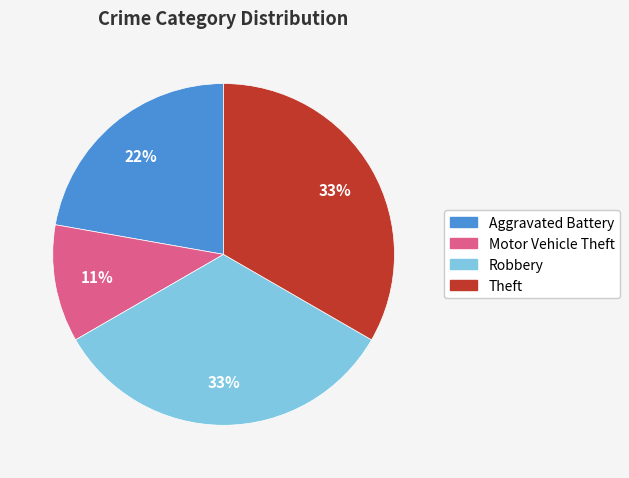

How many segments does this pie chart have?

4